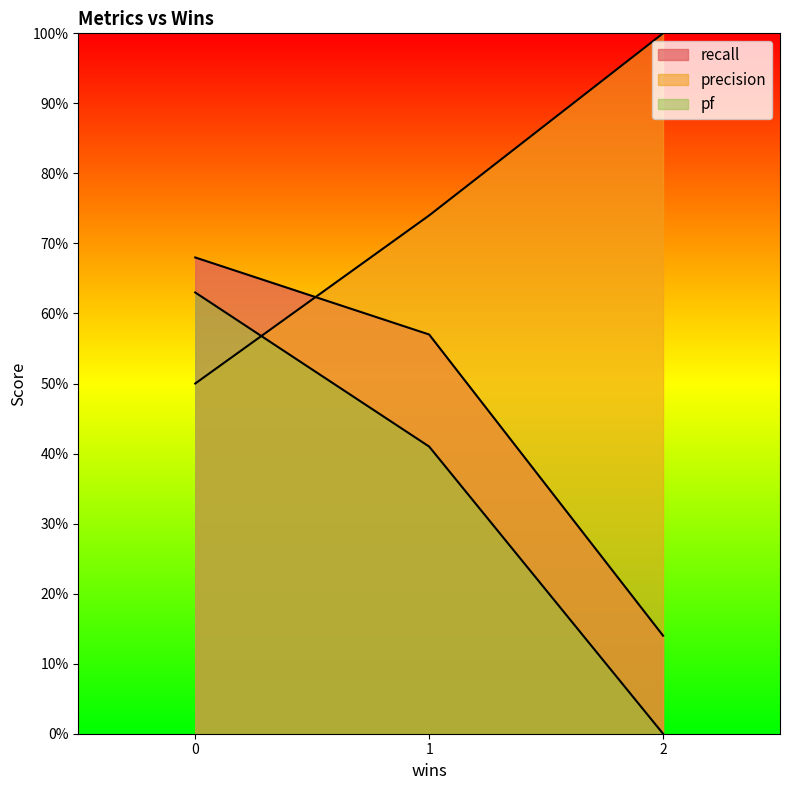

Is the value of precision at 1 greater than the value of recall at 2?

Yes